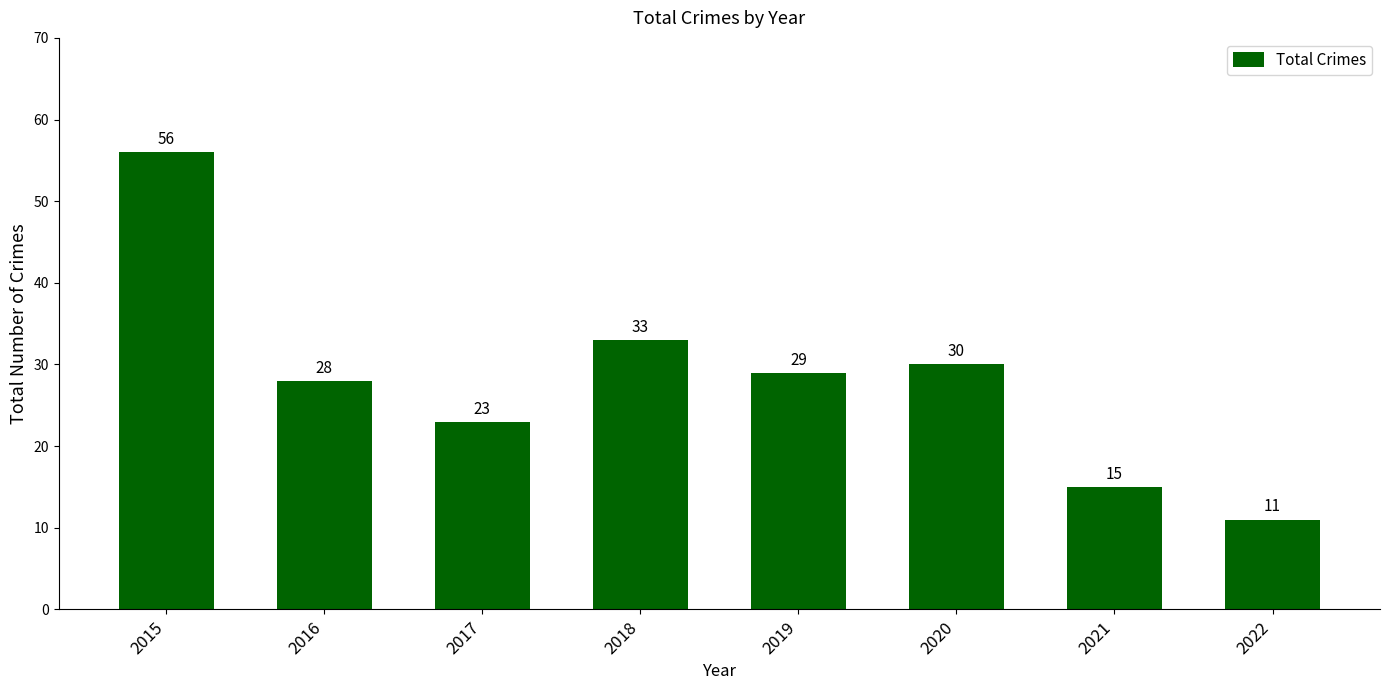

Rank the categories by value from lowest to highest.

2022, 2021, 2017, 2016, 2019, 2020, 2018, 2015